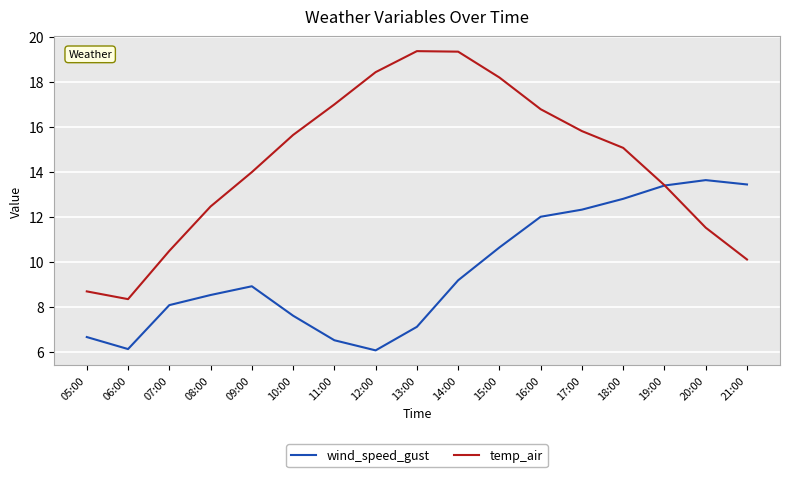

After their last crossing, which series has the higher values: temp_air or wind_speed_gust?

wind_speed_gust